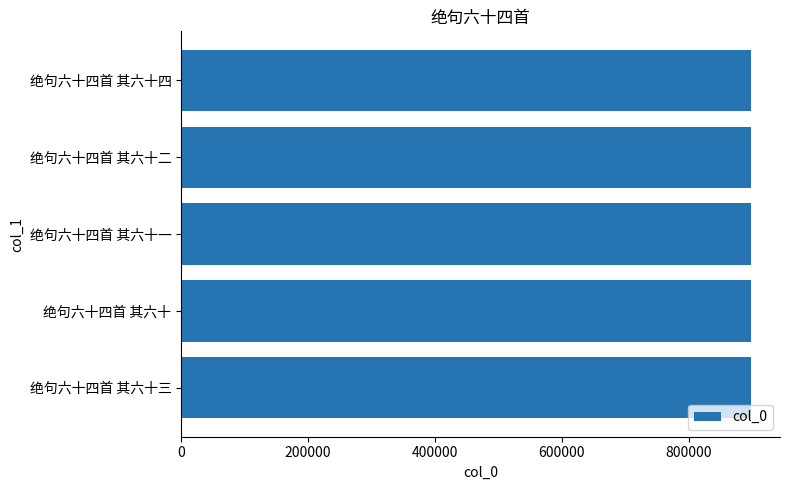

How many data points are less than 898597?

2